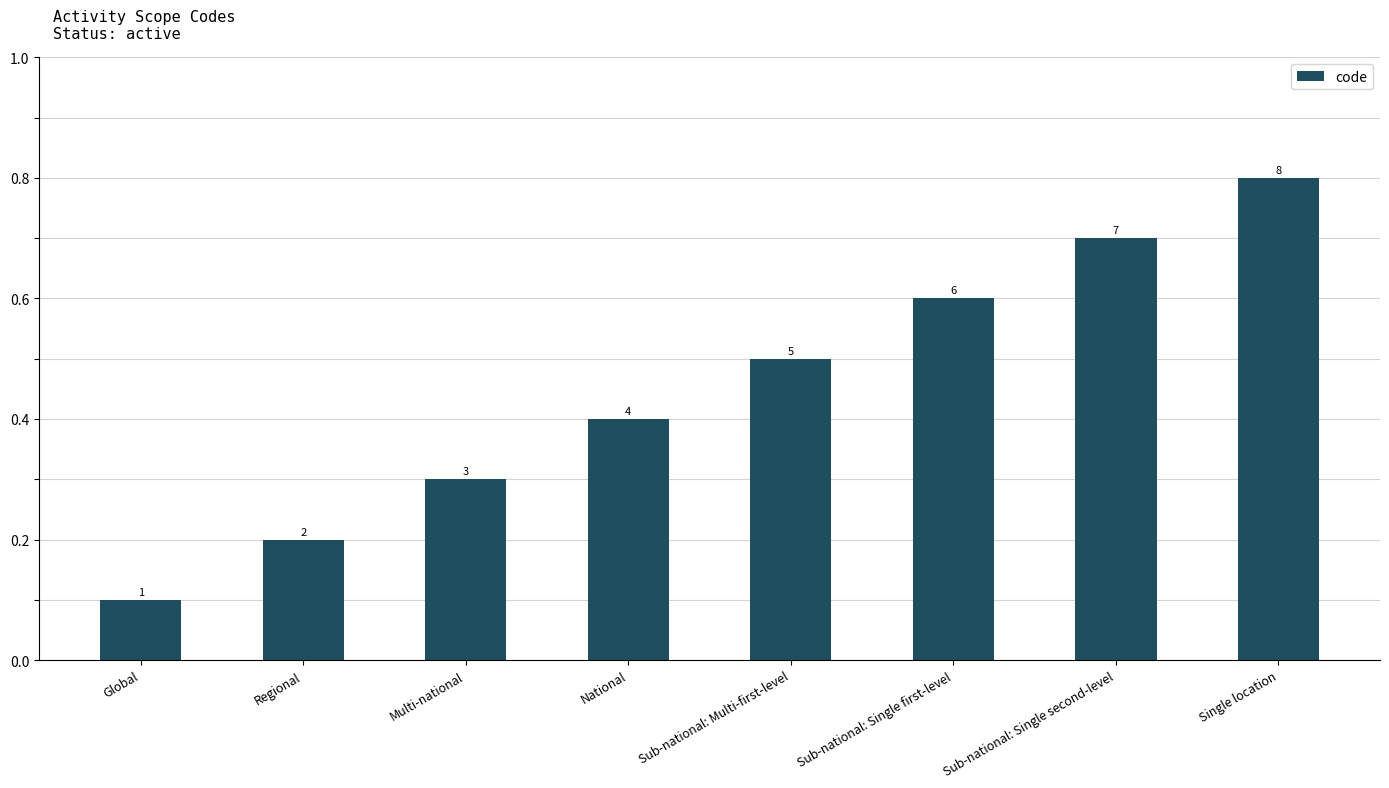

Reading right to left, transcribe all the data shown in this chart.

Single location=8	Sub-national: Single second-level=7	Sub-national: Single first-level=6	Sub-national: Multi-first-level=5	National=4	Multi-national=3	Regional=2	Global=1